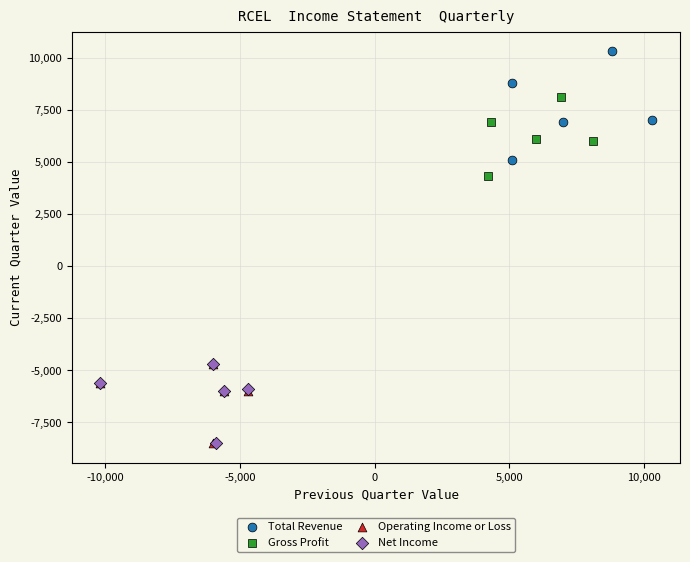

Which series has the largest Y range (max minus min)?

Total Revenue